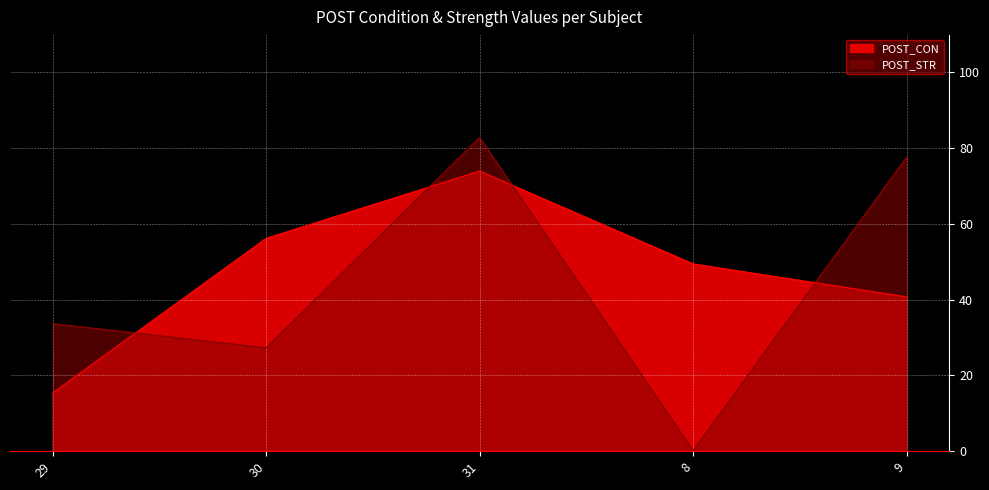

Which series has the widest spread of values?

POST_STR